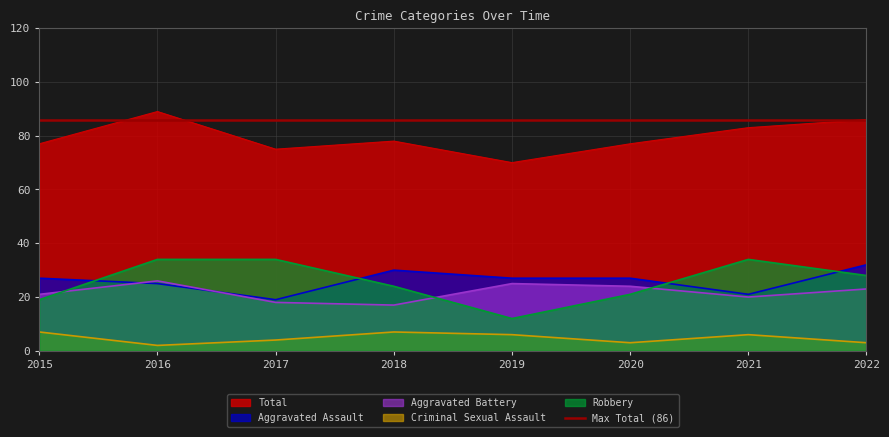

Between 2015 and 2020, which series saw the biggest shift?

Criminal Sexual Assault